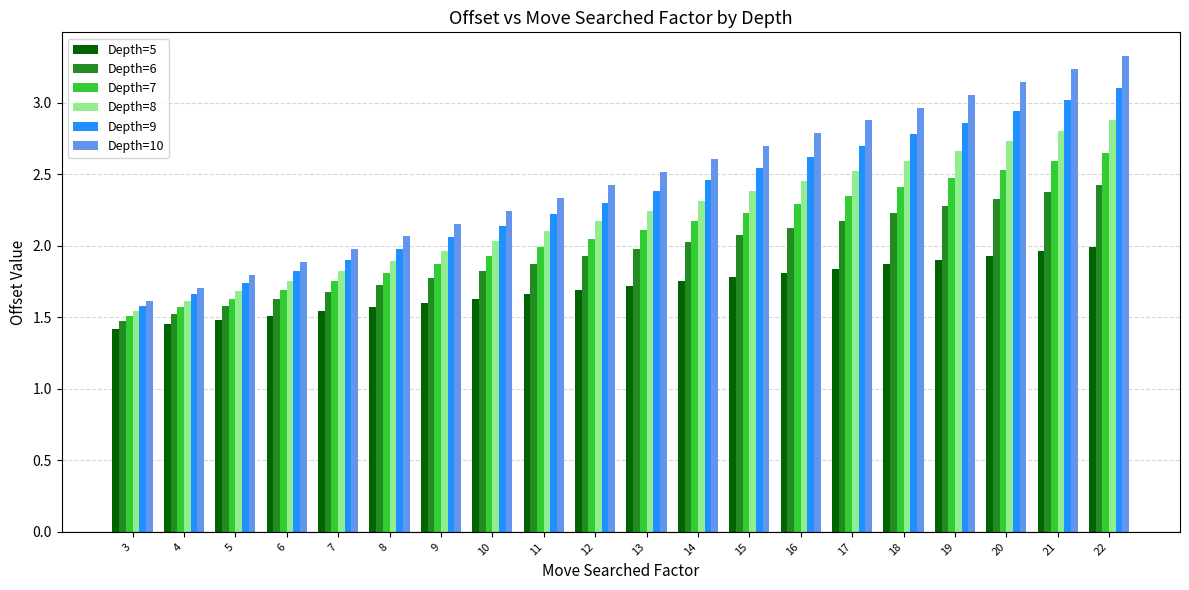

Which series has the largest total across all categories?

Depth=10